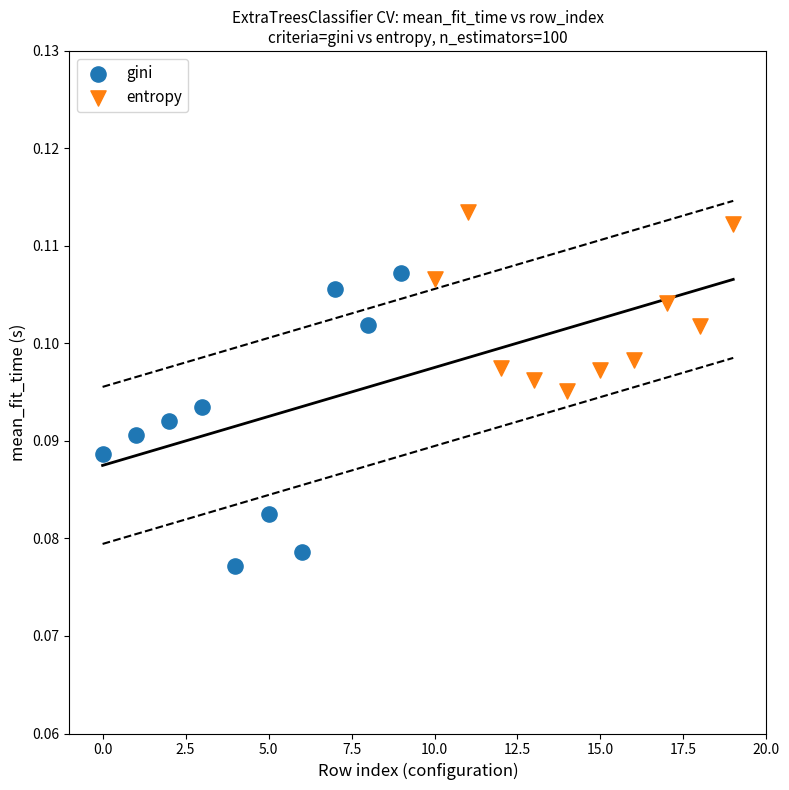

Which series contains the lowest Y value?

gini